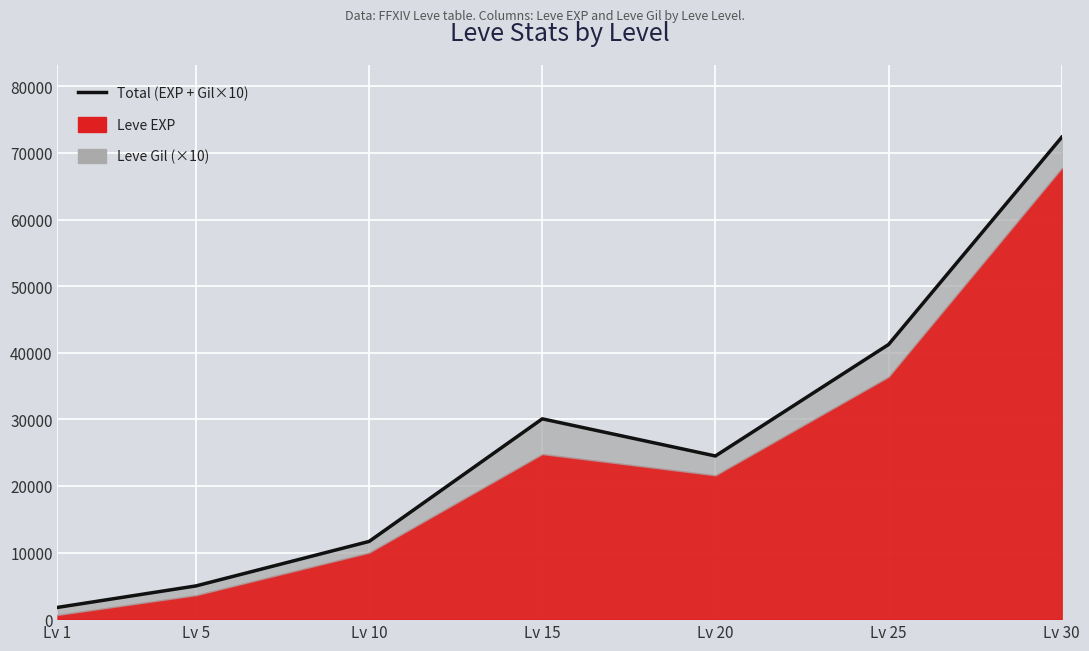

What is the minimum value shown in the chart?

1760